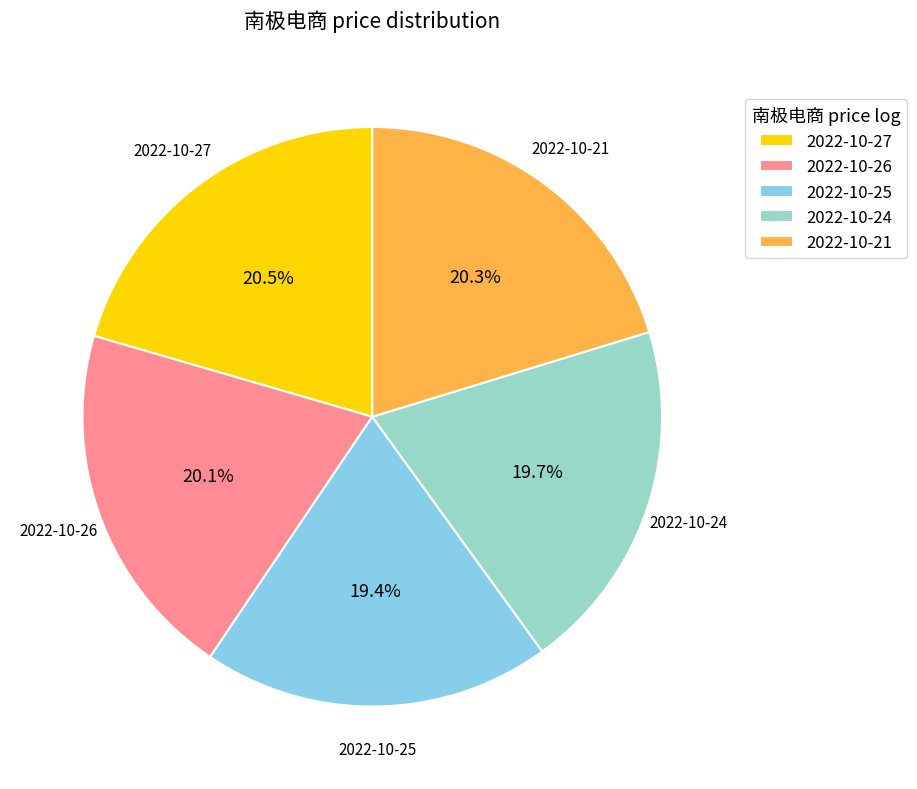

To the nearest percent, what is the combined percentage of 2022-10-21 and 2022-10-24?

40%